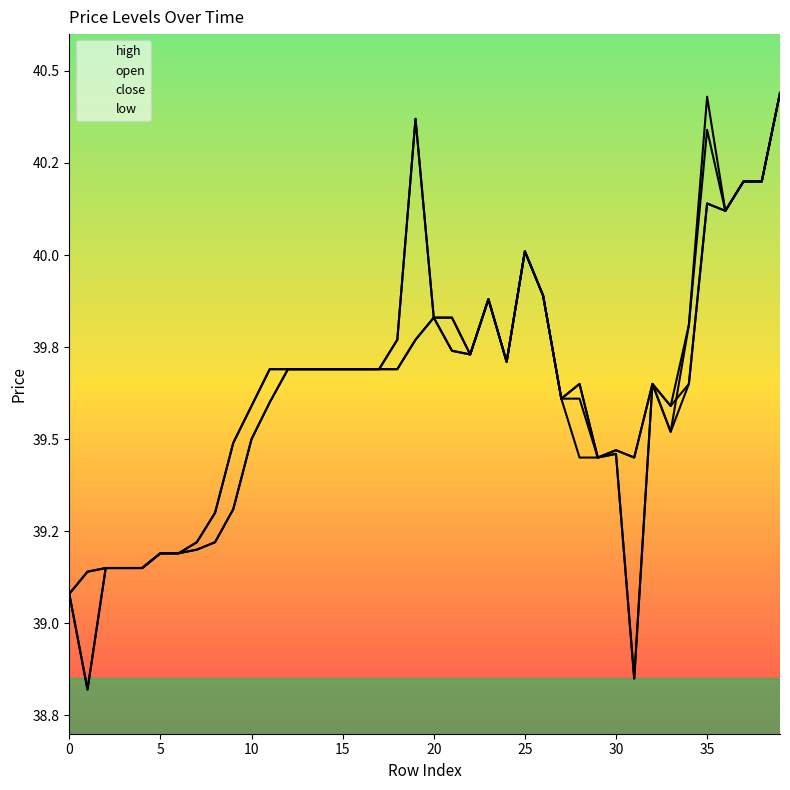

At how many categories does at least one series exceed 39?

40